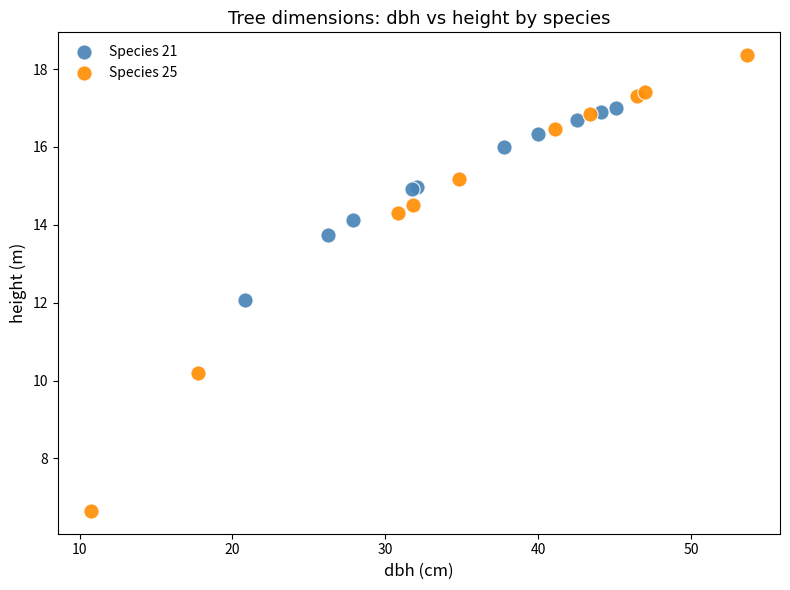

Which series contains the lowest Y value?

Species 25